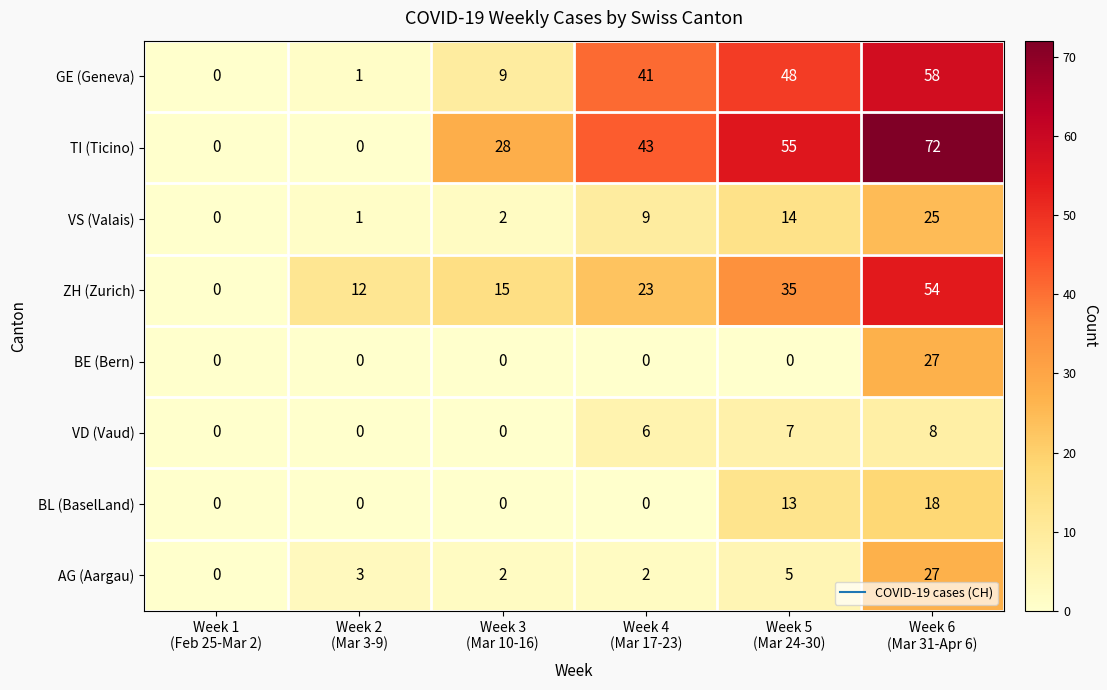

What is the maximum value for GE (Geneva)?

58